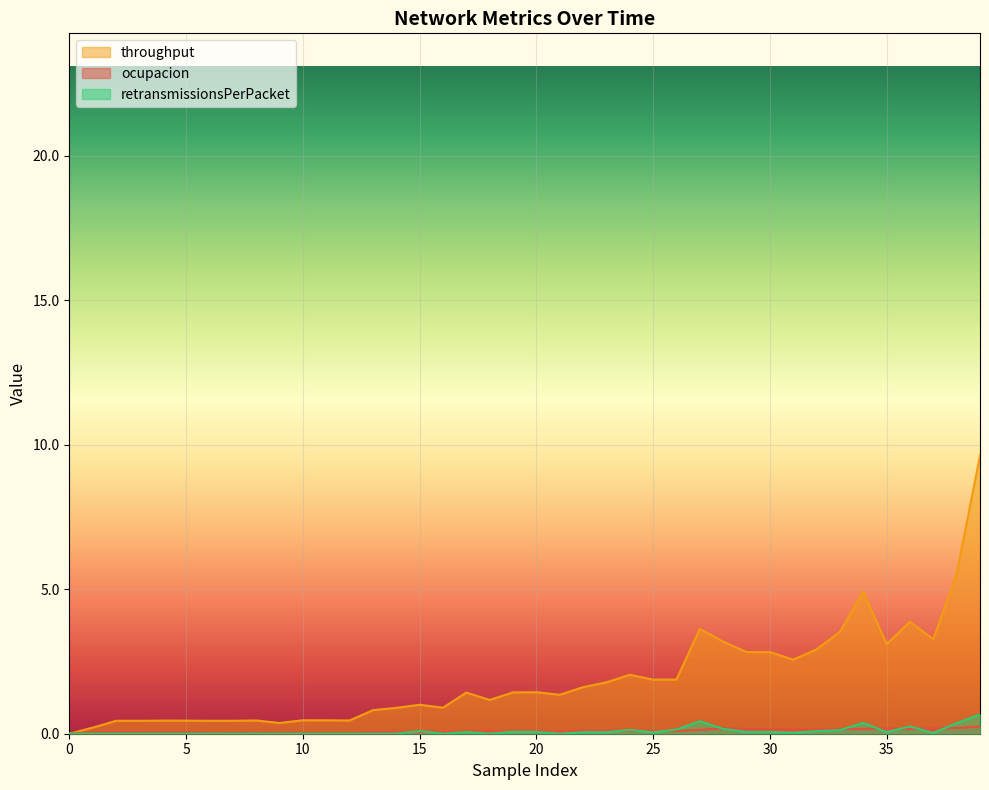

What are all the series names shown in the legend?

throughput, ocupacion, retransmissionsPerPacket